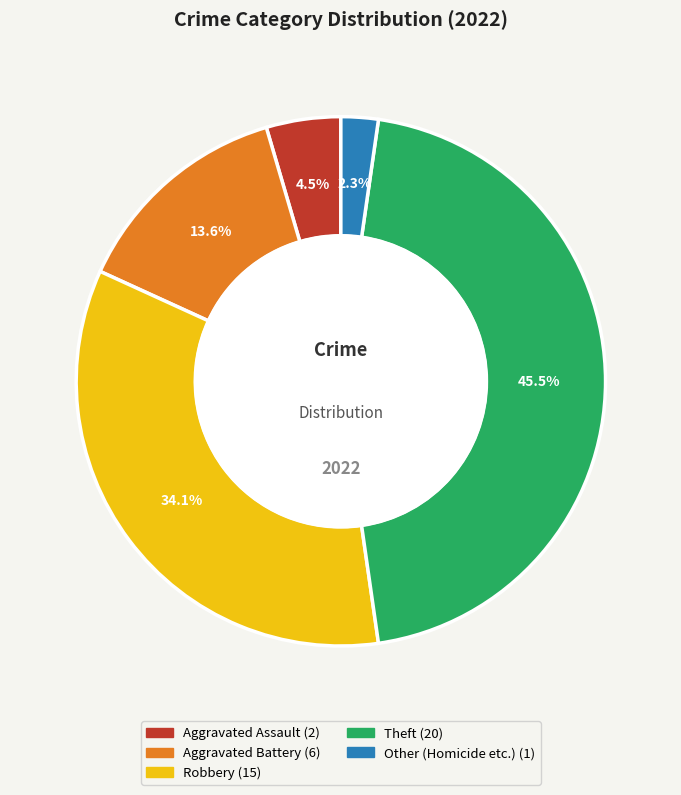

Is there any slice that represents more than half of the pie?

No